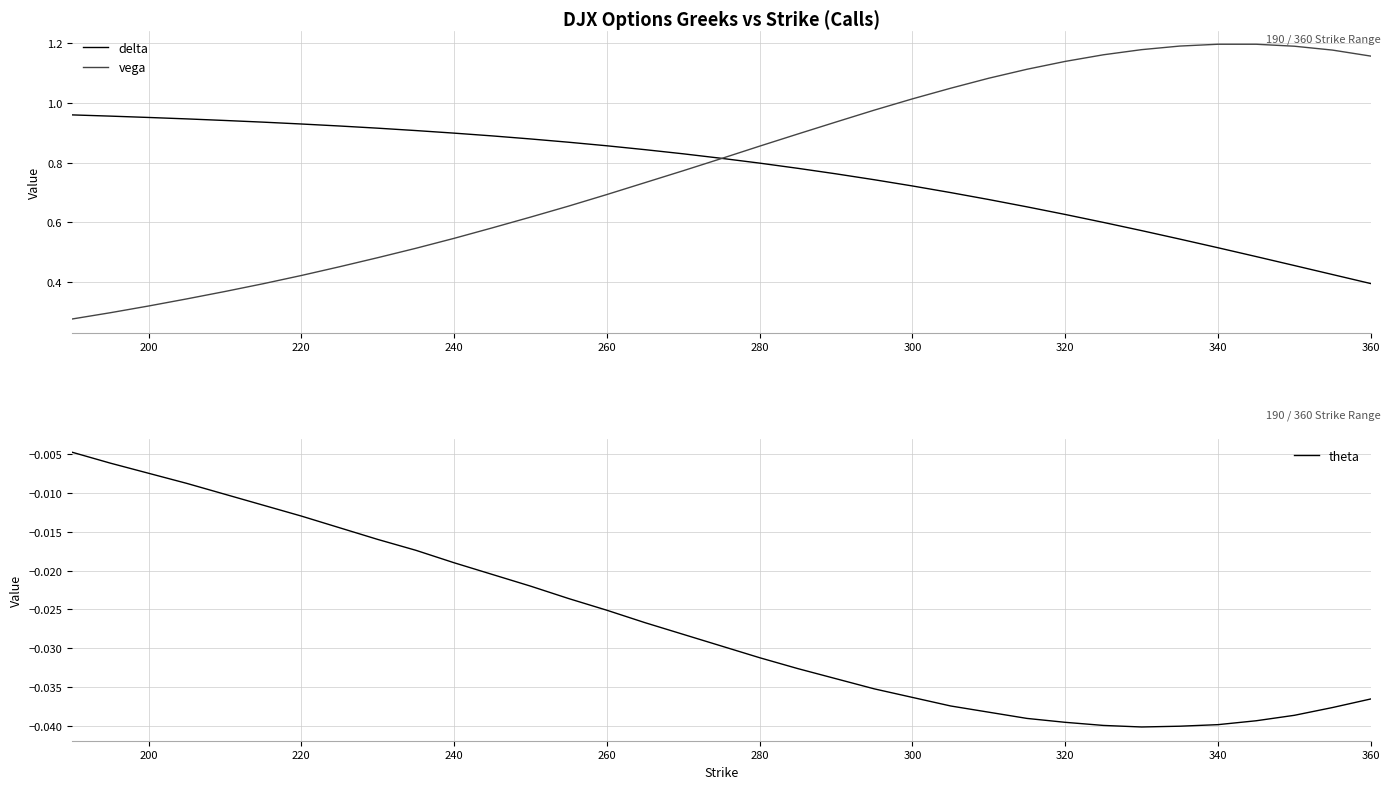

How many lines are shown in the chart?

3